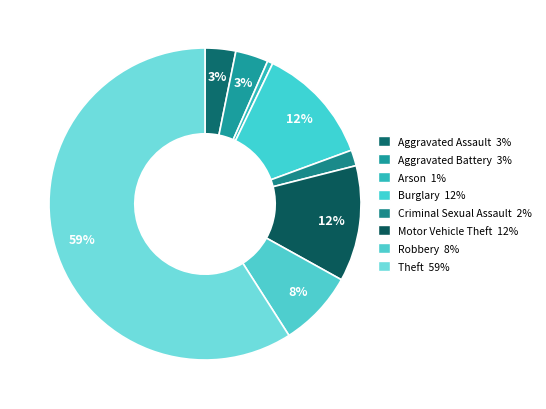

Is it true that Robbery is 8% of the pie?

True